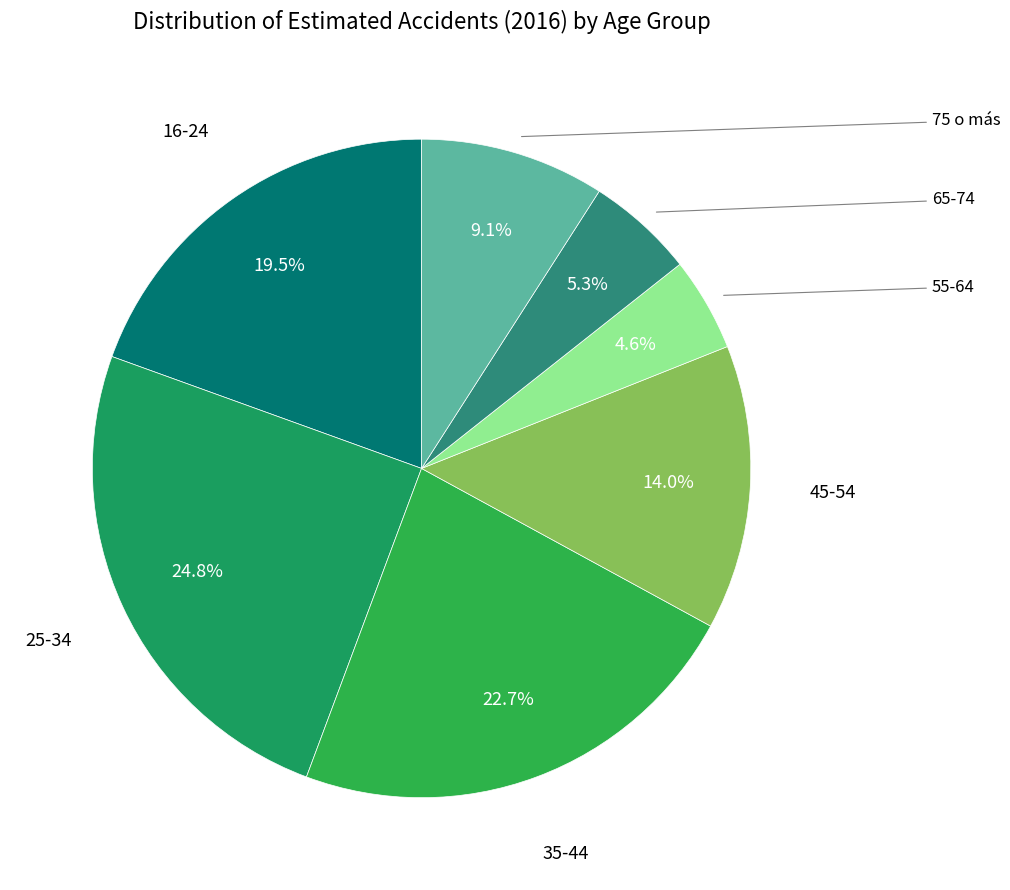

To the nearest percent, what portion does 75 o más represent?

9%